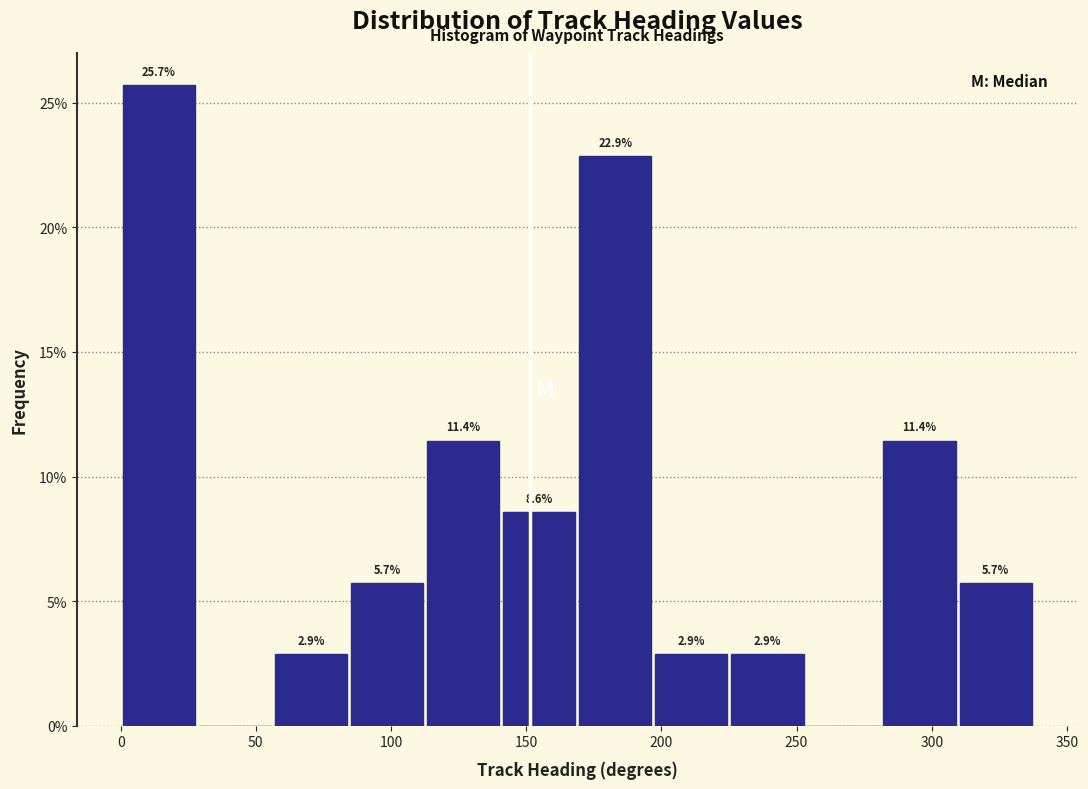

Over which range of the x-axis is the bar tallest?

0 to 30